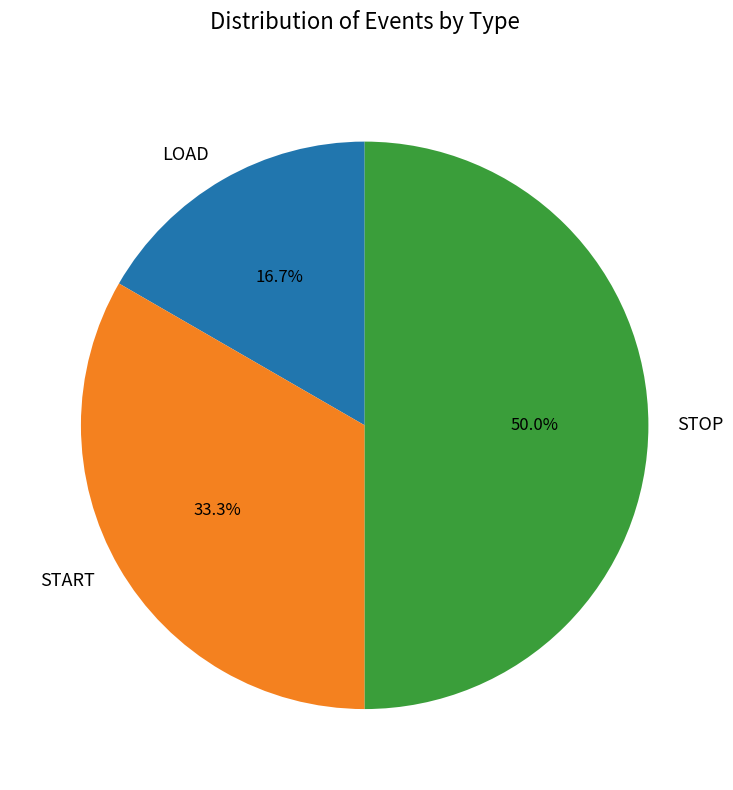

Rank the categories by value from highest to lowest.

STOP, START, LOAD